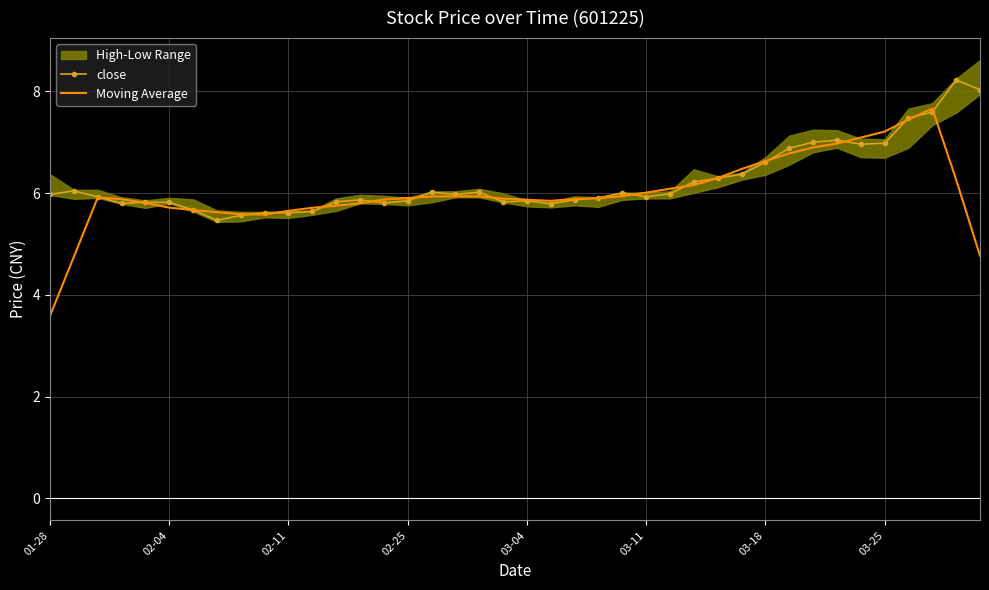

What is the difference between the second highest and minimum values in the Moving Average series?

3.9